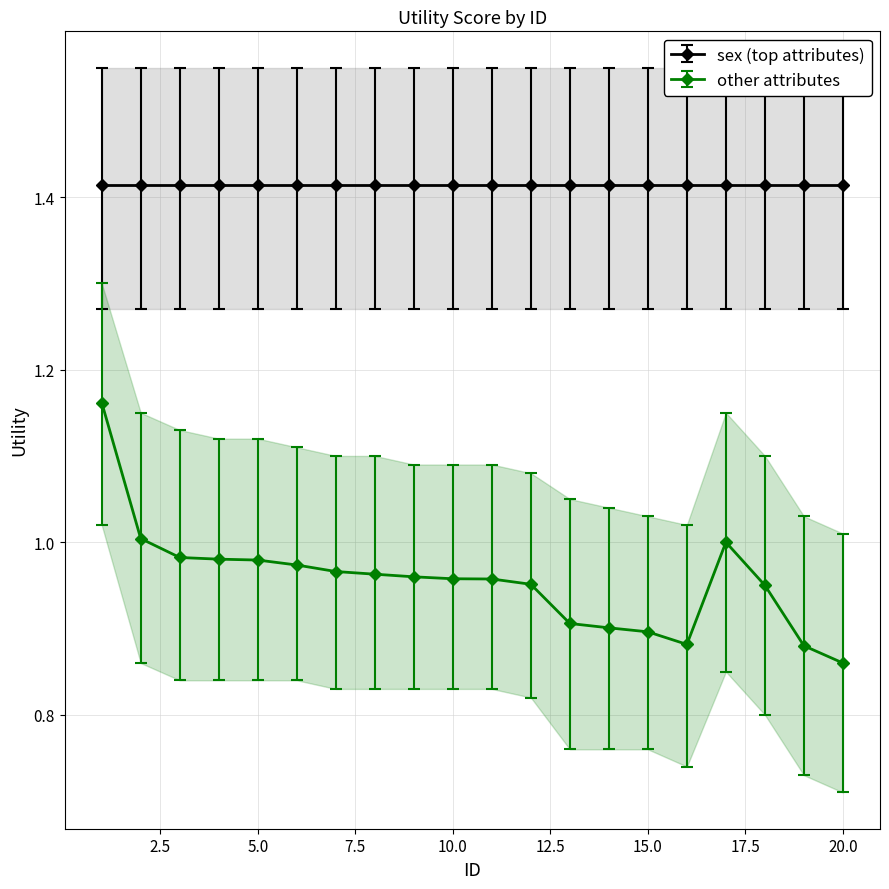

Which category has the lowest value in the other attributes series?

20.0